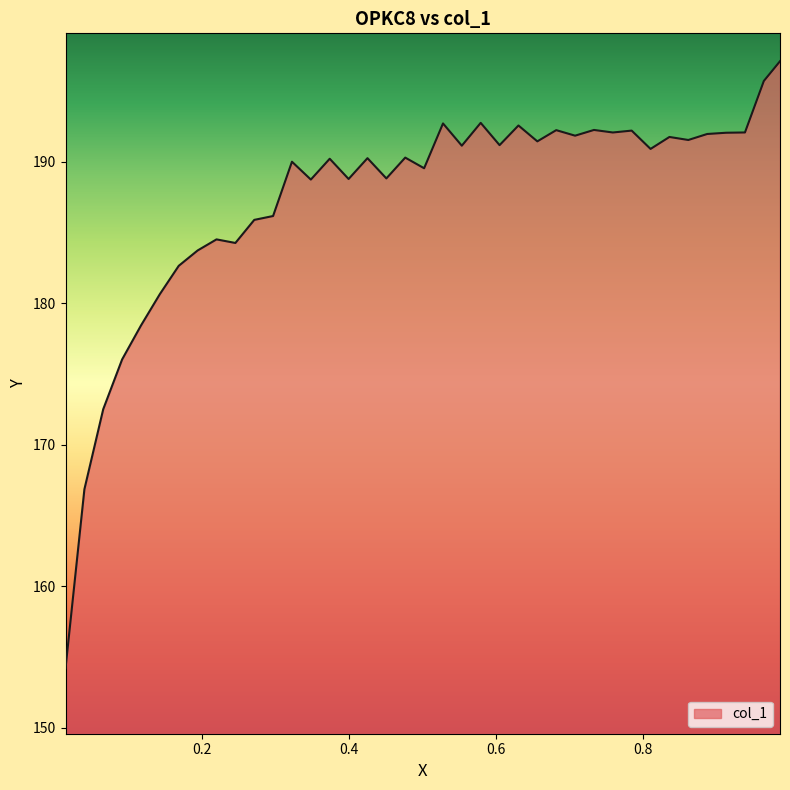

What is the difference between the maximum and minimum values?

42.9